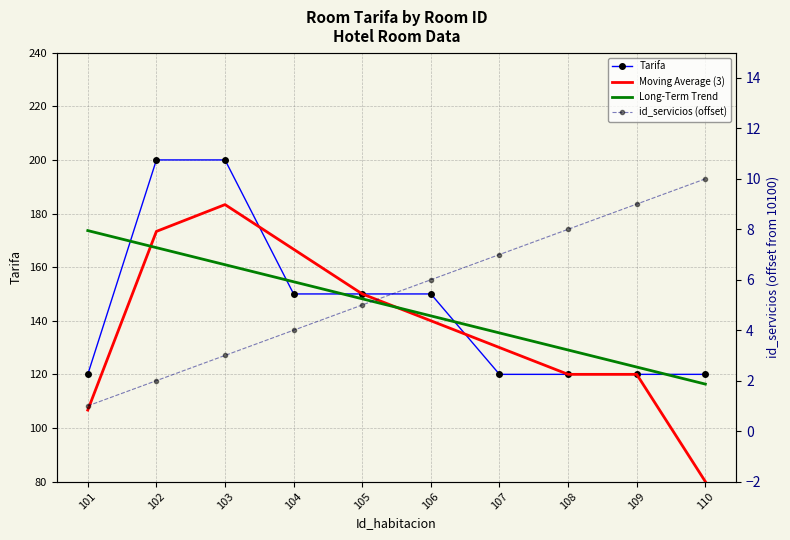

At which category does the chart reach its minimum across all series?

101